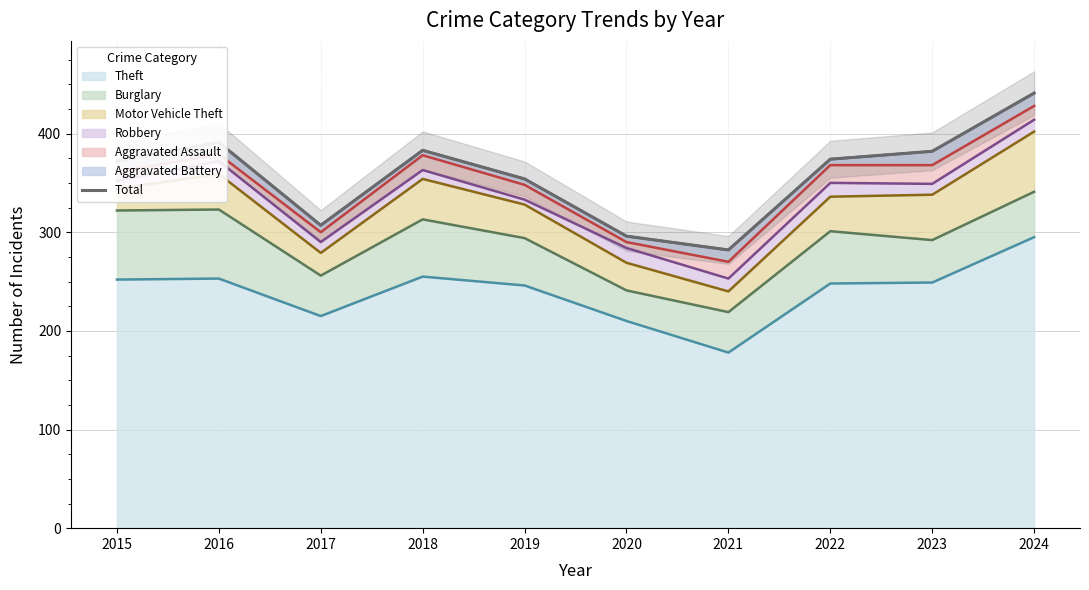

What value does the data have at 2022, to the nearest 10?

370